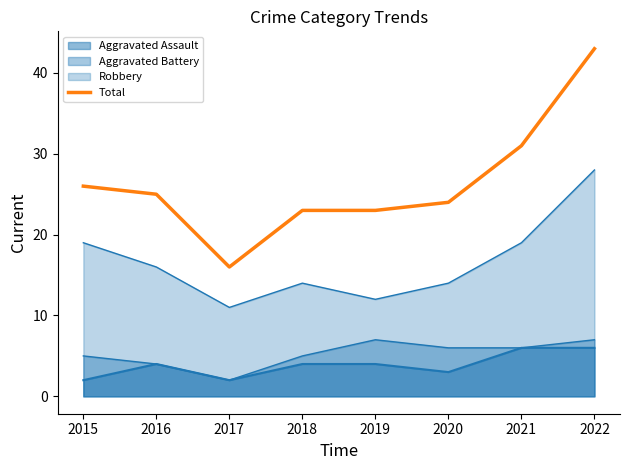

Does the chart display data point markers on the line(s)?

No